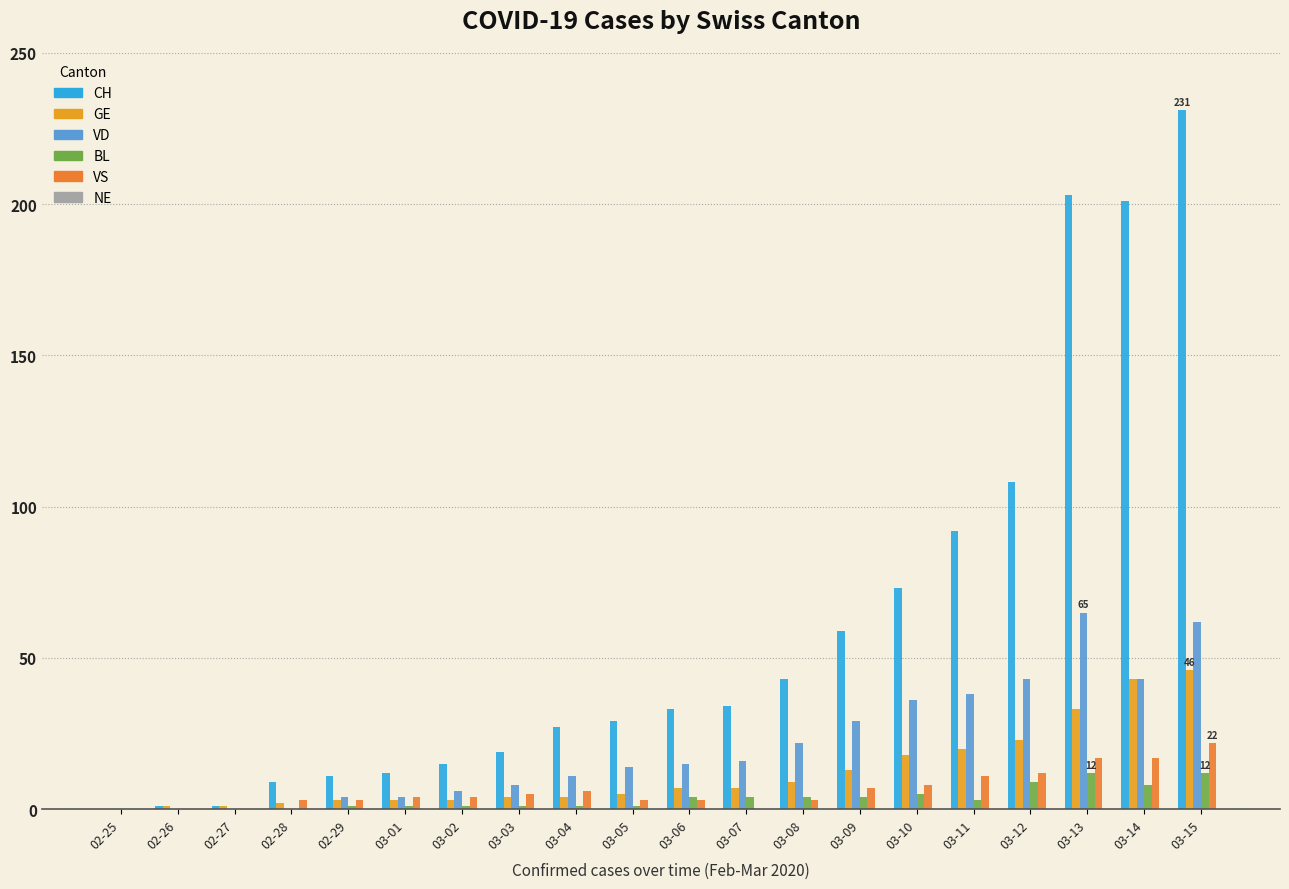

How many categories are shown in the chart?

20